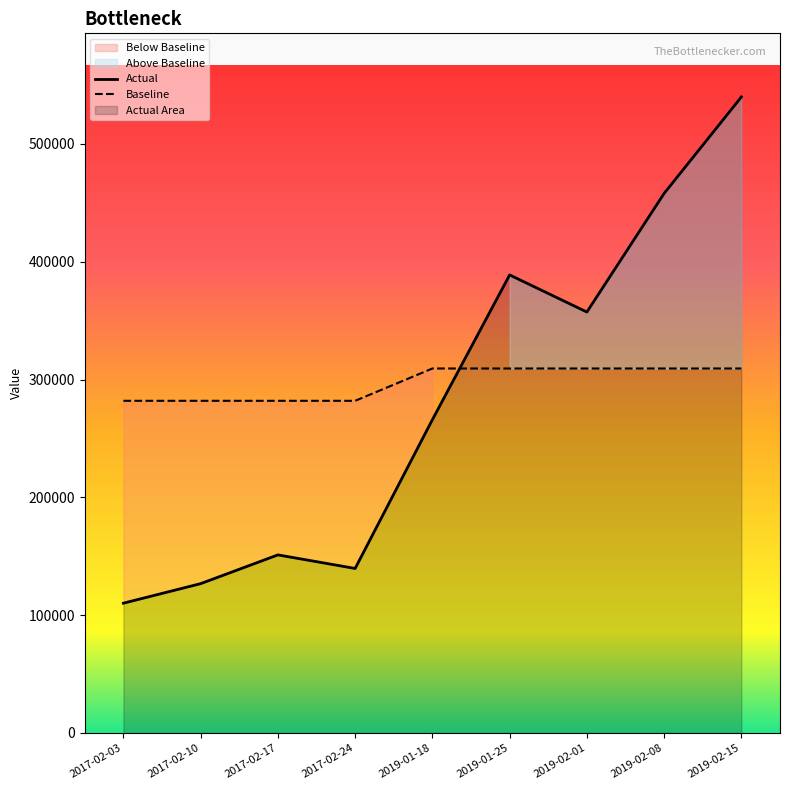

How many series are shown in this chart?

2